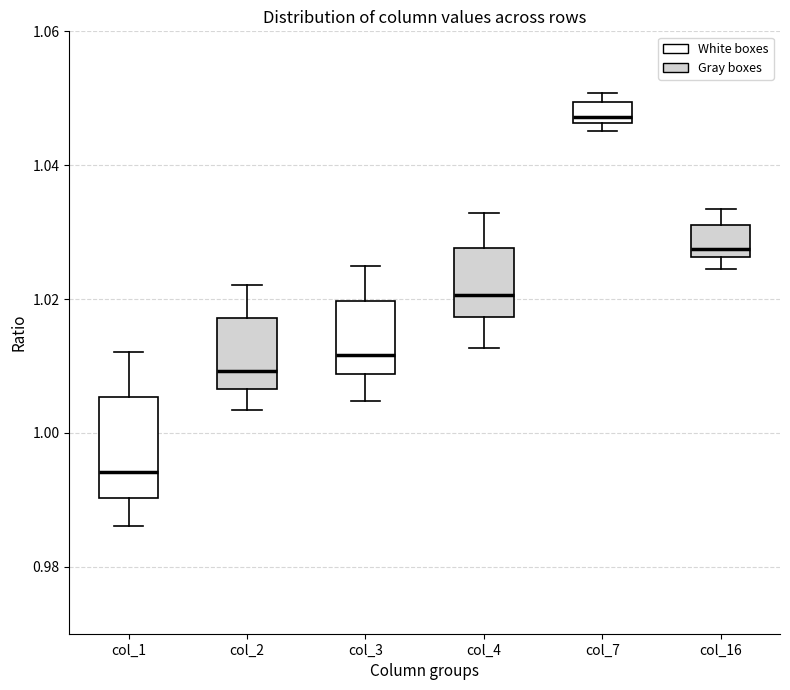

Where is the lower edge of the box for col_1 on the y-axis? The values are not printed on the chart, so give them approximately, as read against the axis.

0.990